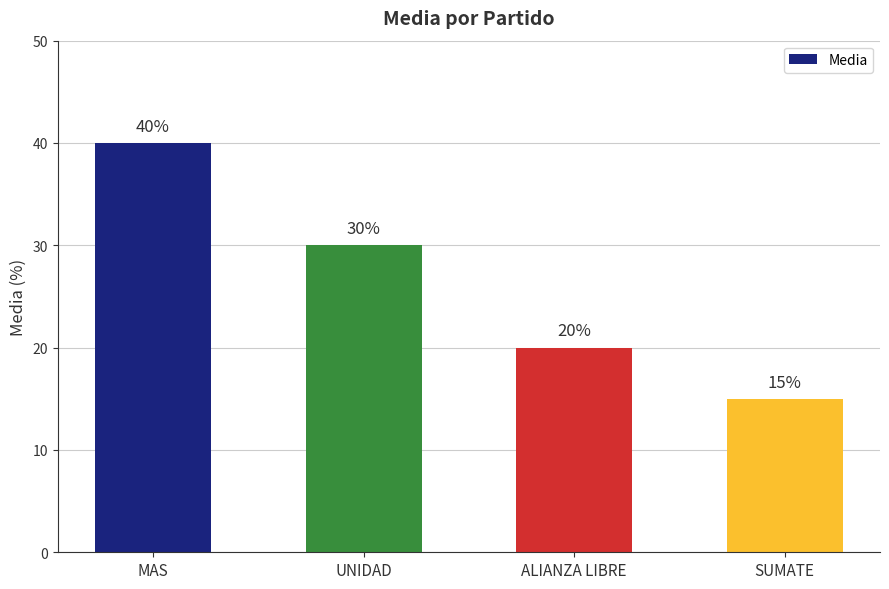

Rank the categories by value from highest to lowest.

MAS, UNIDAD, ALIANZA LIBRE, SUMATE